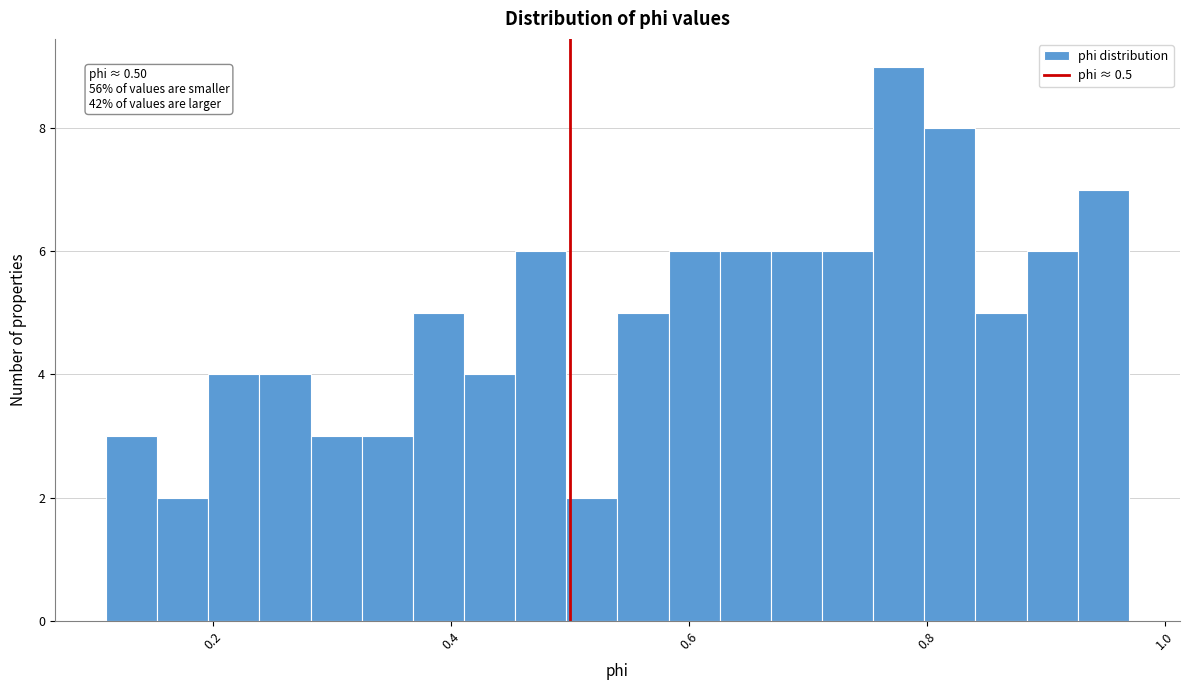

Around what value on the x-axis is the tallest bar? Give the approximate position of its centre, as read against the axis.

0.78